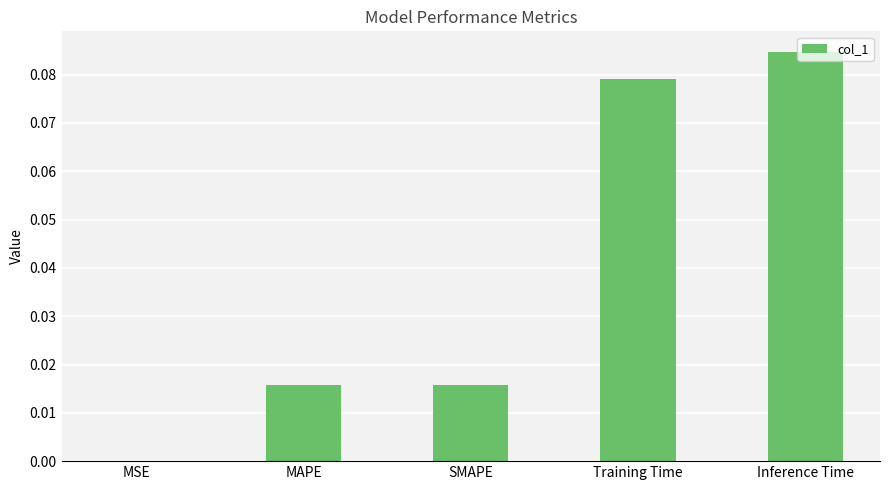

What is the change in value from MAPE to Inference Time?

+0.1